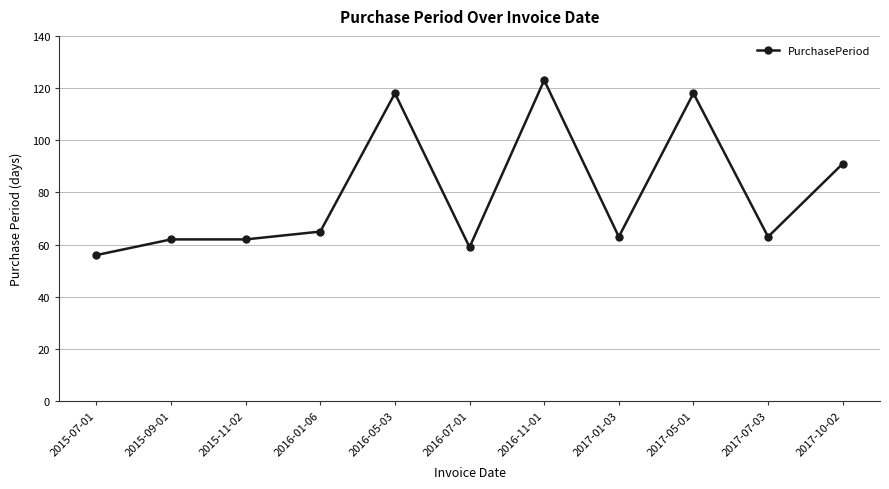

Which category has the highest value across all series?

2016-11-01